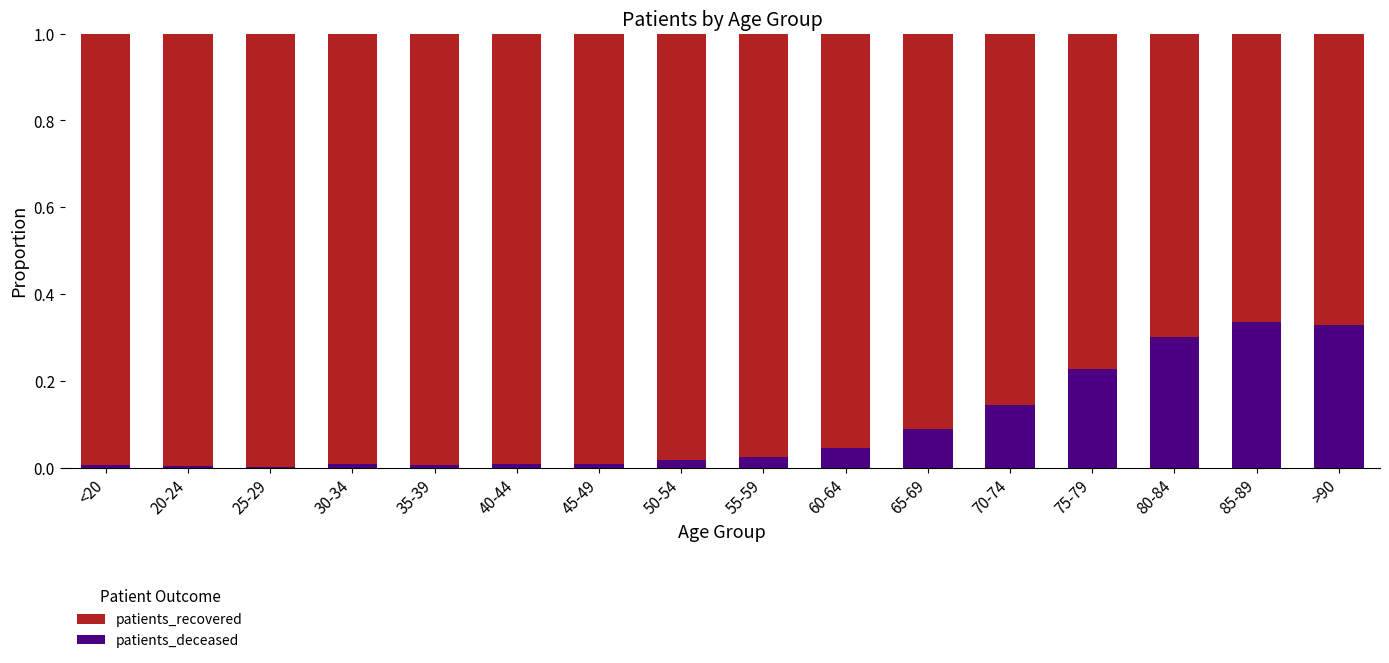

Is it true that patients_deceased equals 0.5 at >90?

False